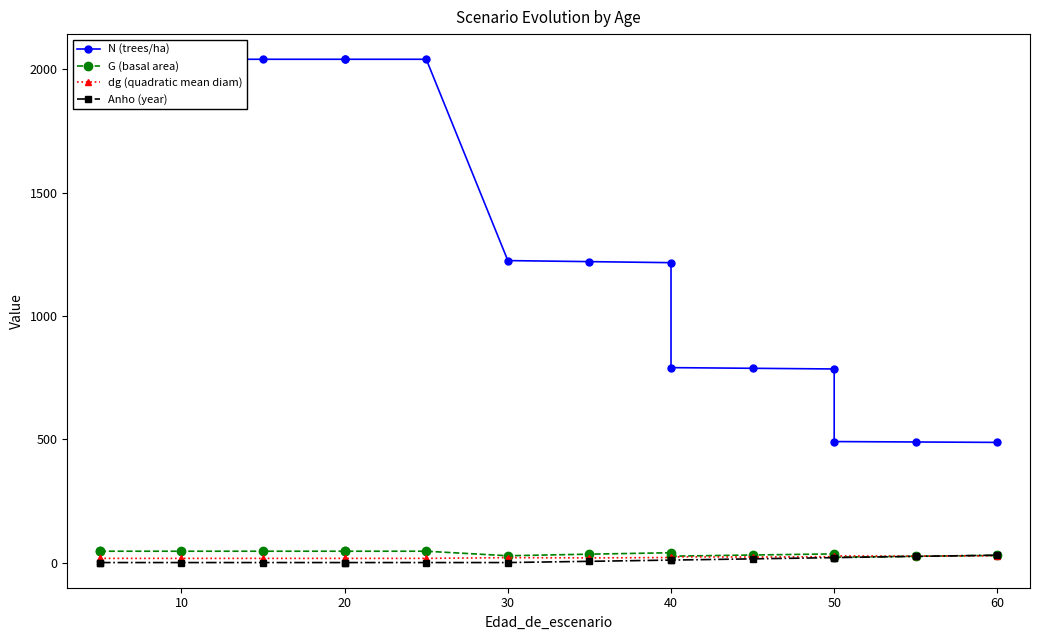

Does the chart display data point markers on the line(s)?

Yes